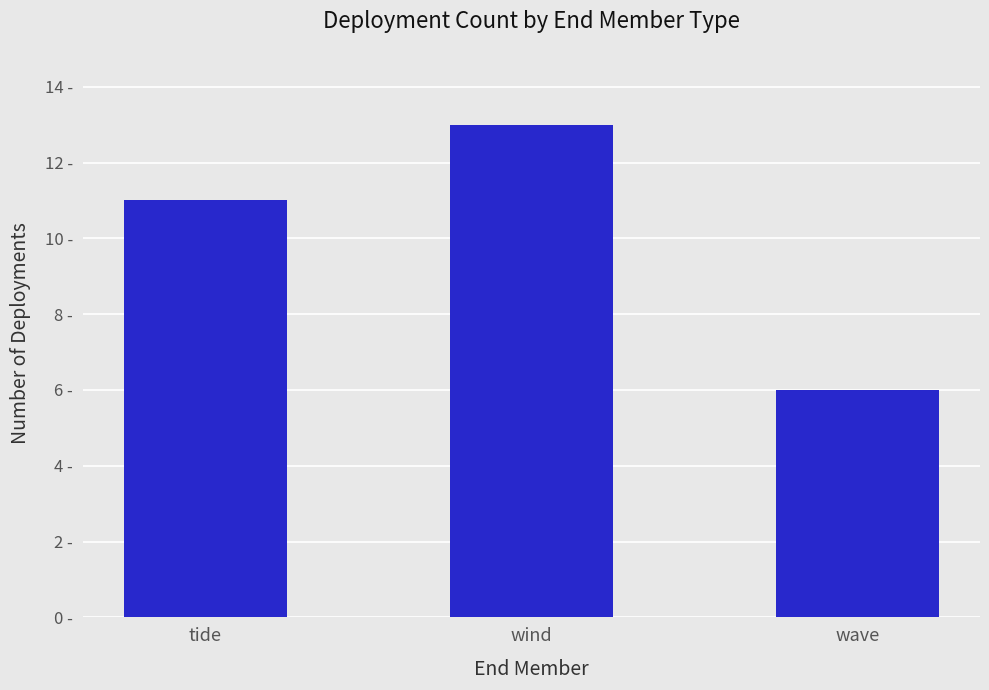

What position from the left is tide?

1